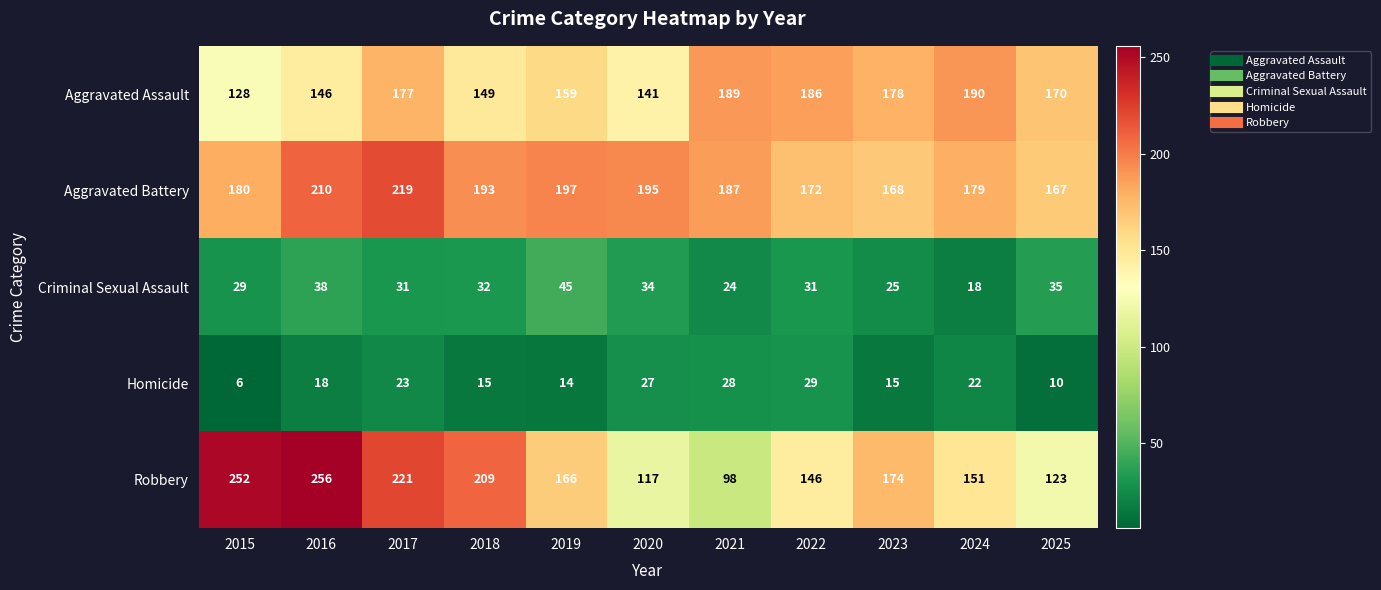

Where does the Criminal Sexual Assault series first go above 31?

2016